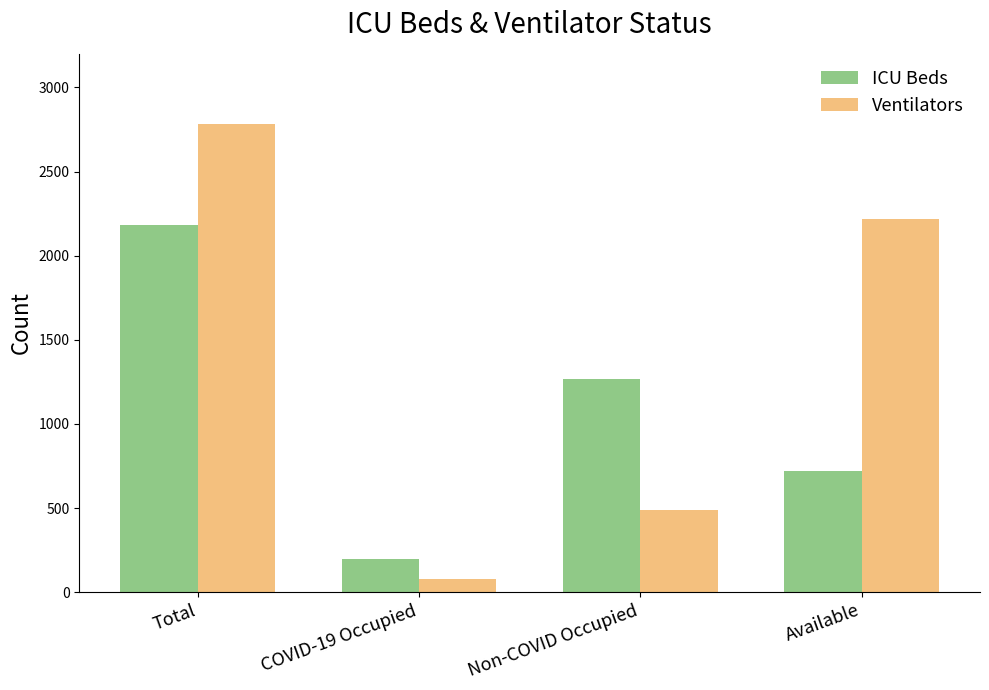

Rank the series at Available from lowest to highest value.

ICU Beds, Ventilators